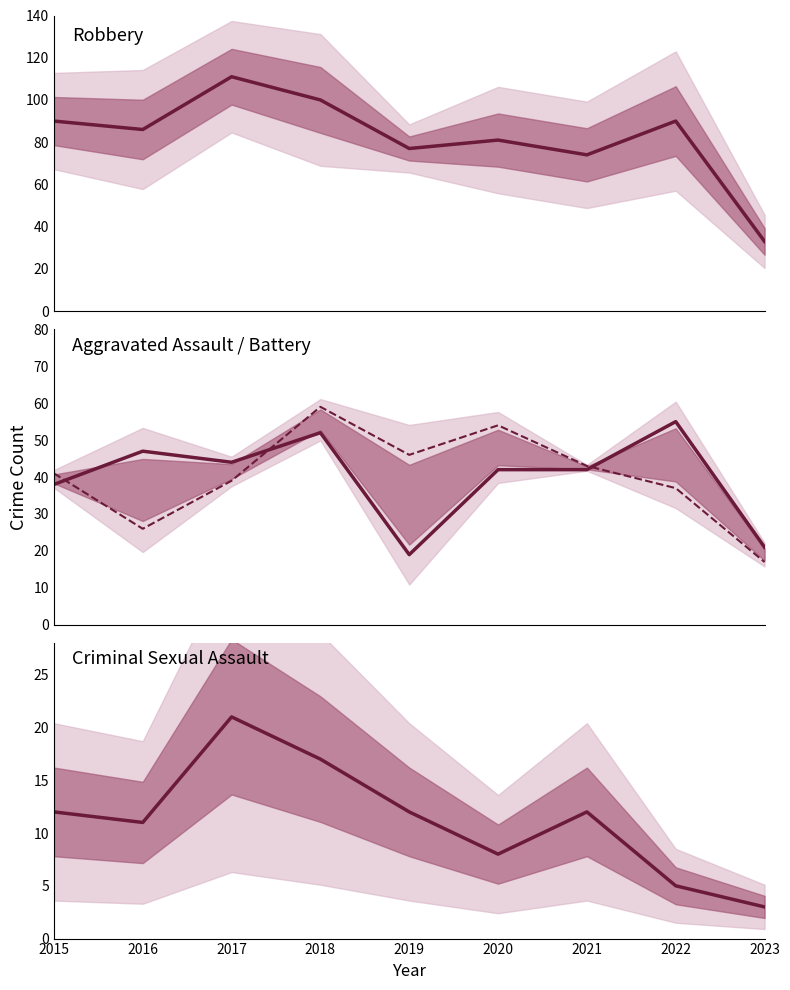

The value of Criminal Sexual Assault at 2022 is 3. True or false?

False